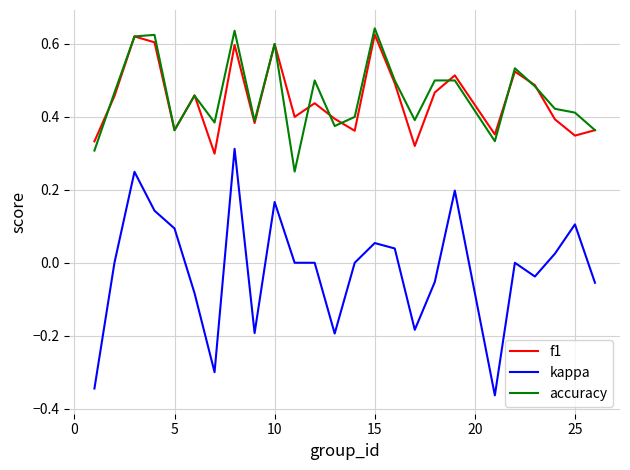

Rank the series by their maximum value, from lowest to highest.

kappa, f1, accuracy